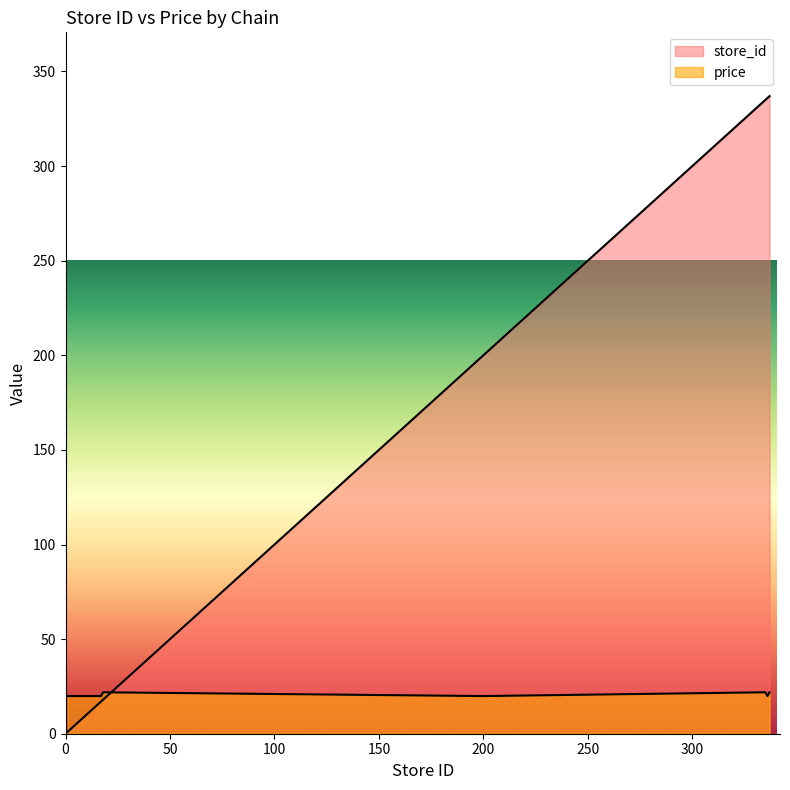

Reading right to left, what are all the values shown in this chart?

store_id: 337=337.0	336=336.0	335=335.0	200=200.0	18=18.0	17=17.0	16=16.0	15=15.0	14=14.0	13=13.0	12=12.0	10=10.0	9=9.0	8=8.0	7=7.0	6=6.0	5=5.0	3=3.0	2=2.0	1=1.0
price: 337=21.9	336=19.9	335=21.9	200=19.9	18=21.9	17=19.9	16=19.9	15=19.9	14=19.9	13=19.9	12=19.9	10=19.9	9=19.9	8=19.9	7=19.9	6=19.9	5=19.9	3=19.9	2=19.9	1=19.9